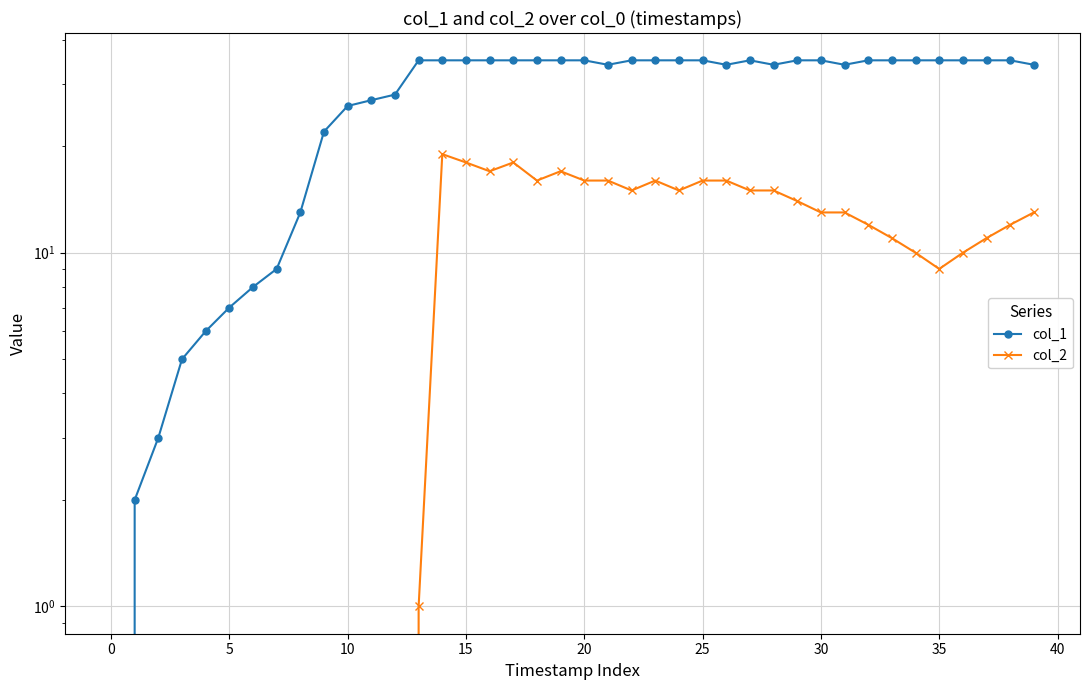

At how many categories does at least one series exceed 23?

30